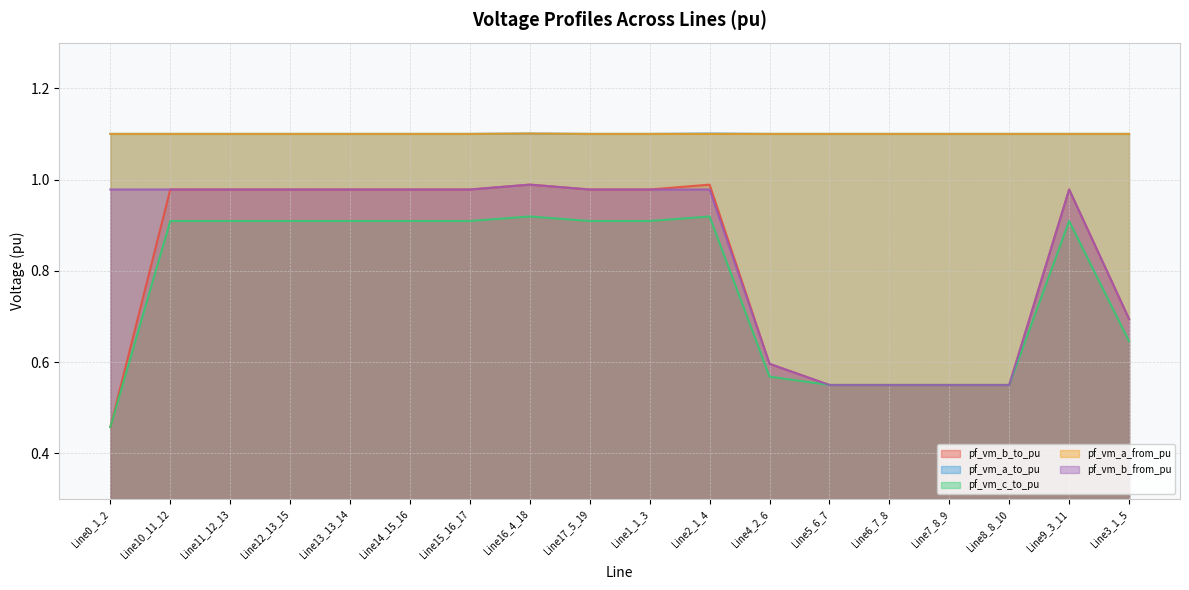

At which label does pf_vm_a_to_pu reach its minimum?

Line17_5_19